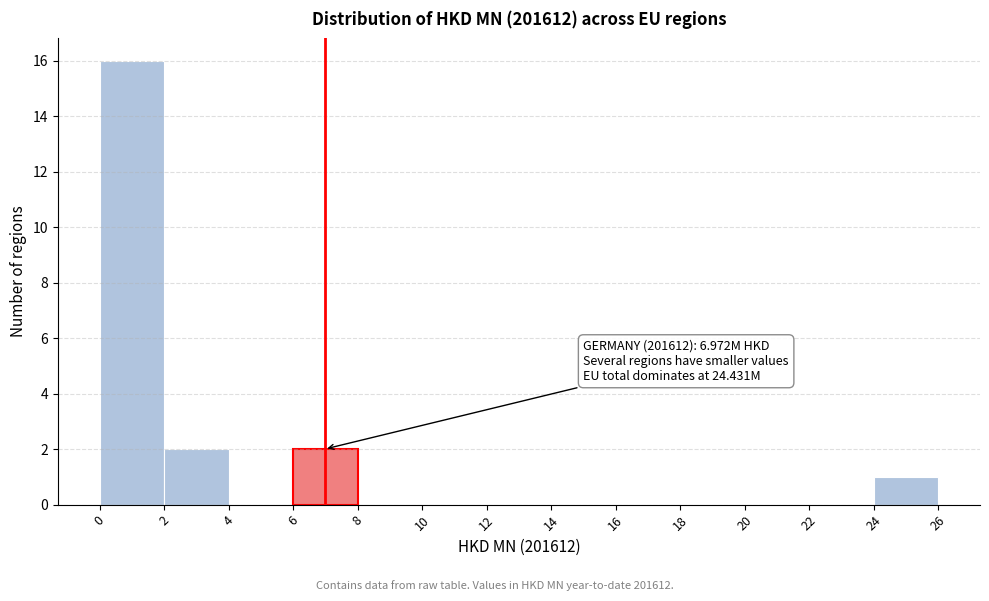

Which range on the x-axis has the tallest bar?

0 to 2